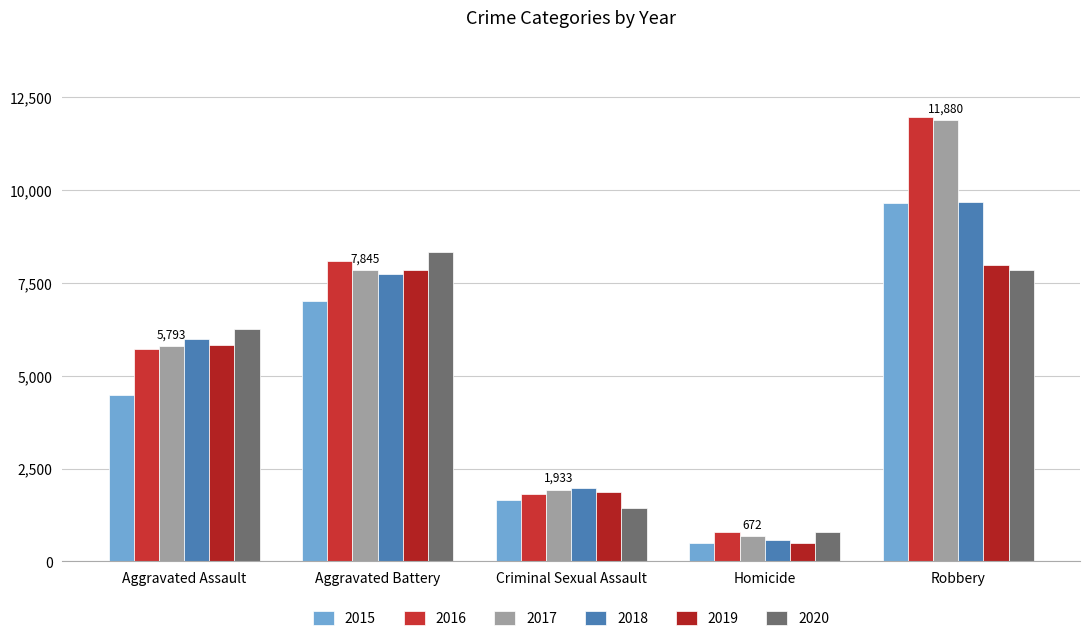

The 2017 series shows 9709 at Aggravated Assault. True or false?

False